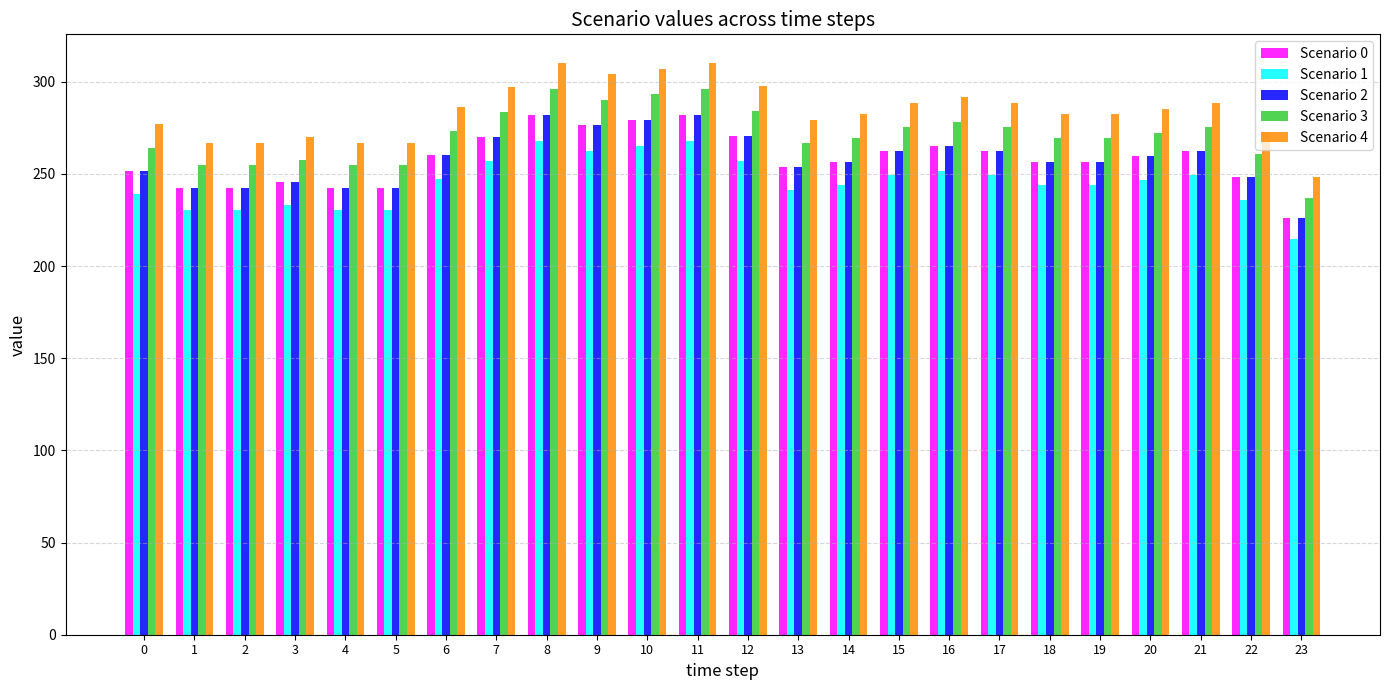

What is the spread (max minus min) of values at 18?

38.5